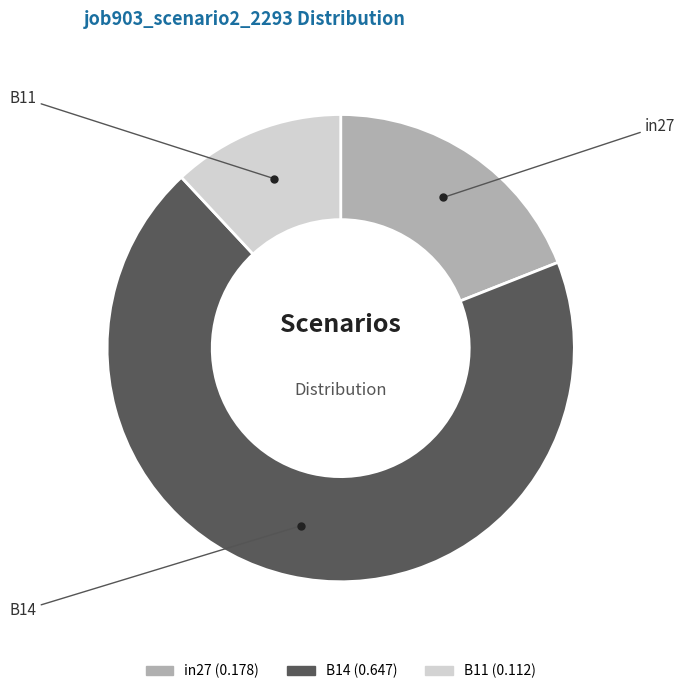

Rank the categories by value from lowest to highest.

B11, in27, B14